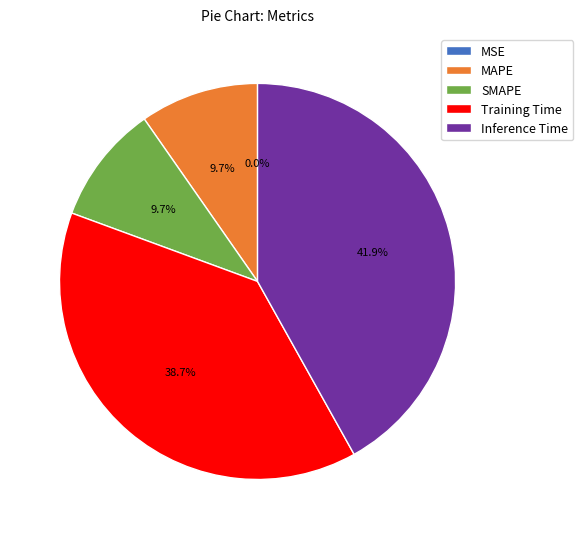

Which category has the biggest portion of the pie?

Inference Time